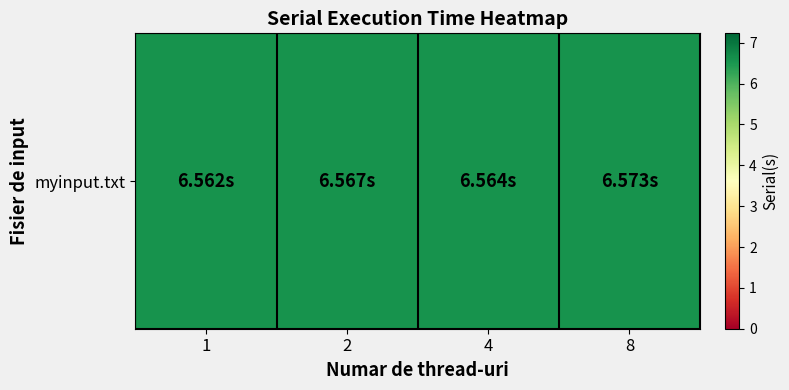

Rank the categories by value from highest to lowest.

8, 2, 4, 1